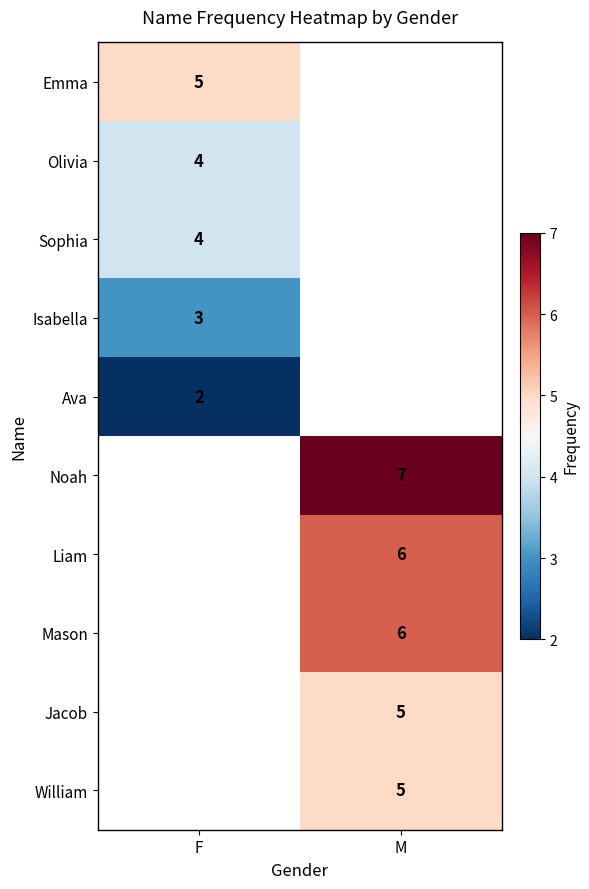

Is it true that Isabella equals 2 at F?

False